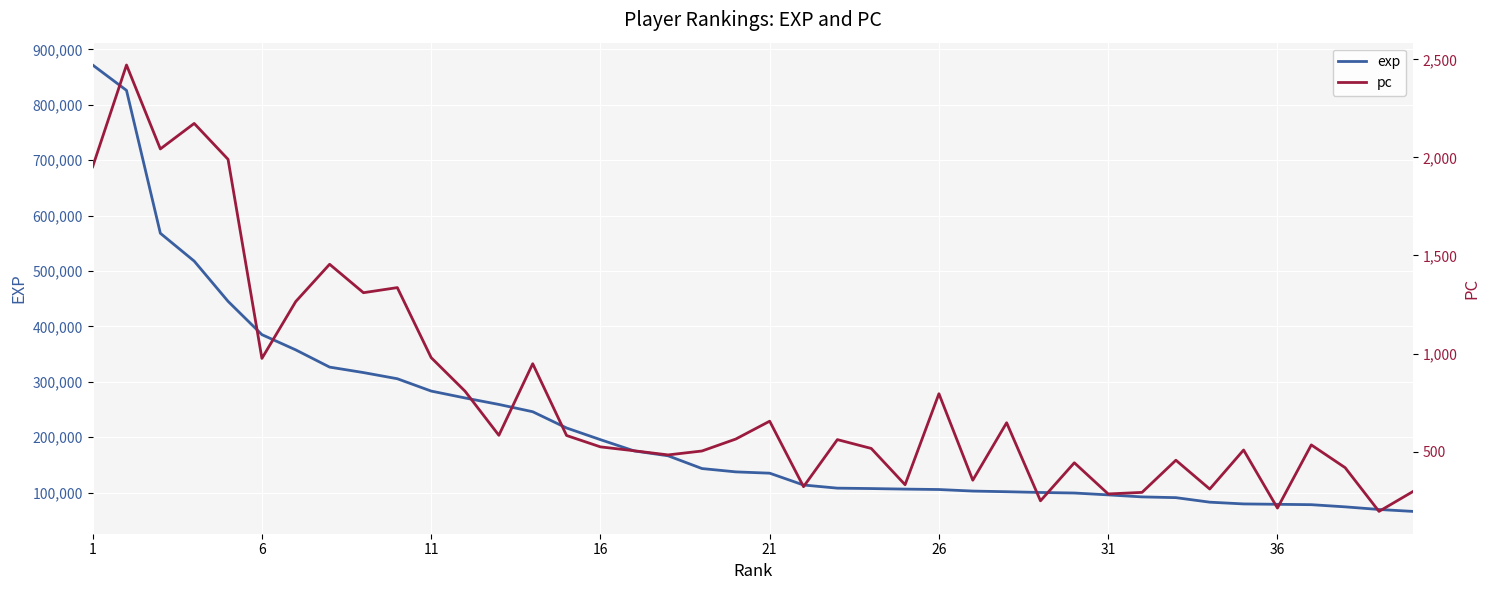

The value of exp at 36 is 78748. True or false?

True